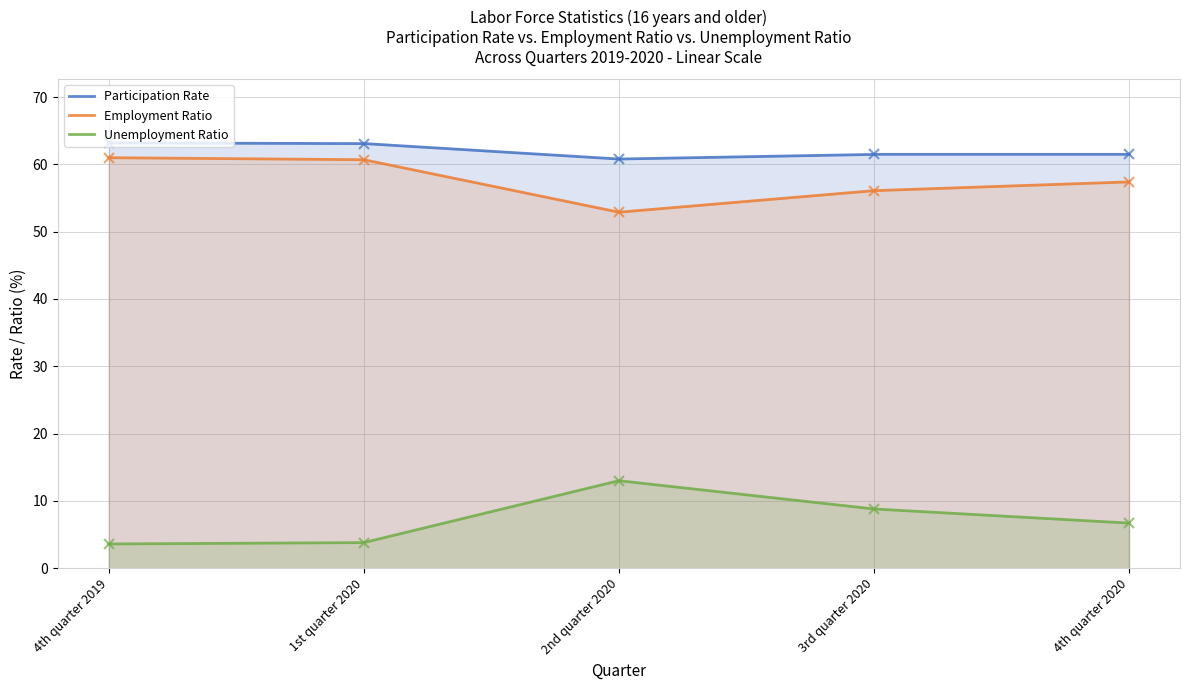

Which category has the lowest value in the Unemployment Ratio series?

4th quarter 2019